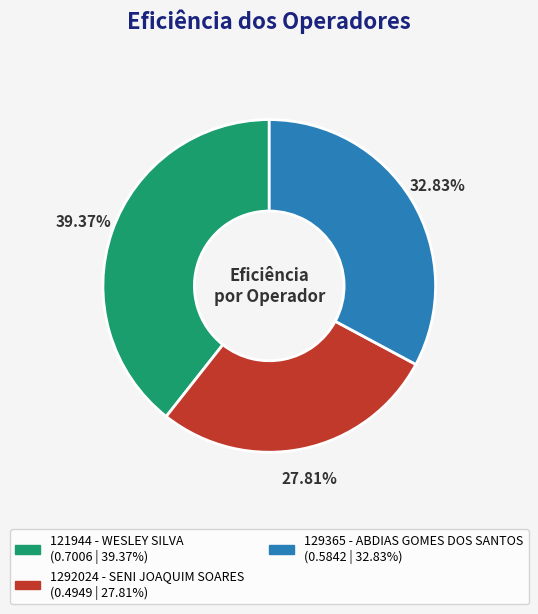

Is there any slice that represents more than half of the pie?

No